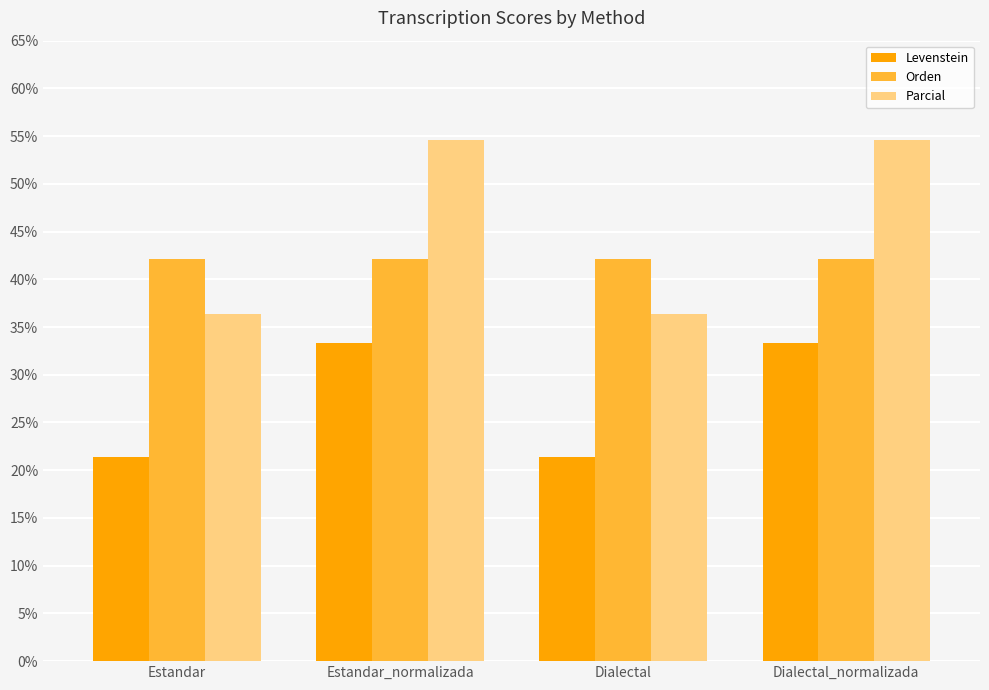

What is the approximate value of Levenstein at Dialectal?

21.4